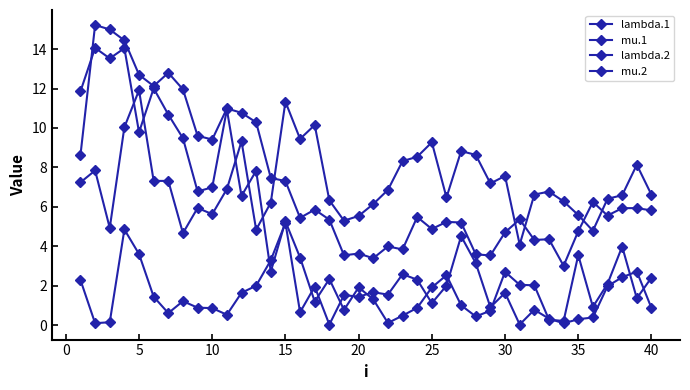

Is this an area chart (filled region under the line)?

No